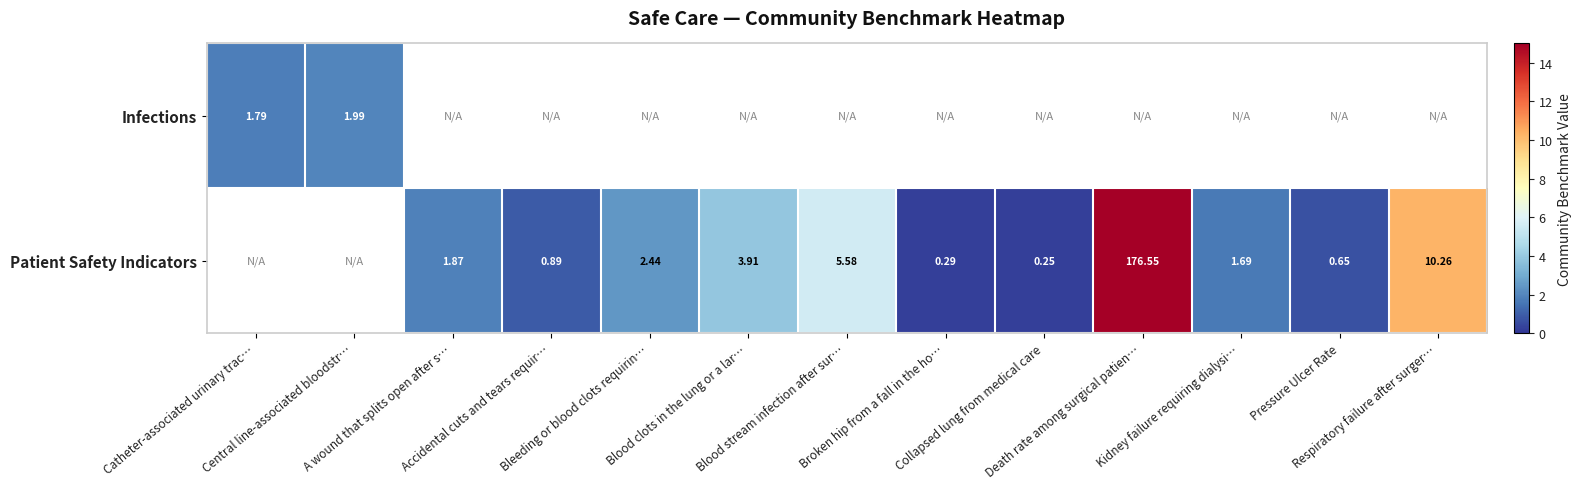

Between Bleeding or blood clots requirin… and Broken hip from a fall in the ho…, which series saw the biggest shift?

Patient Safety Indicators